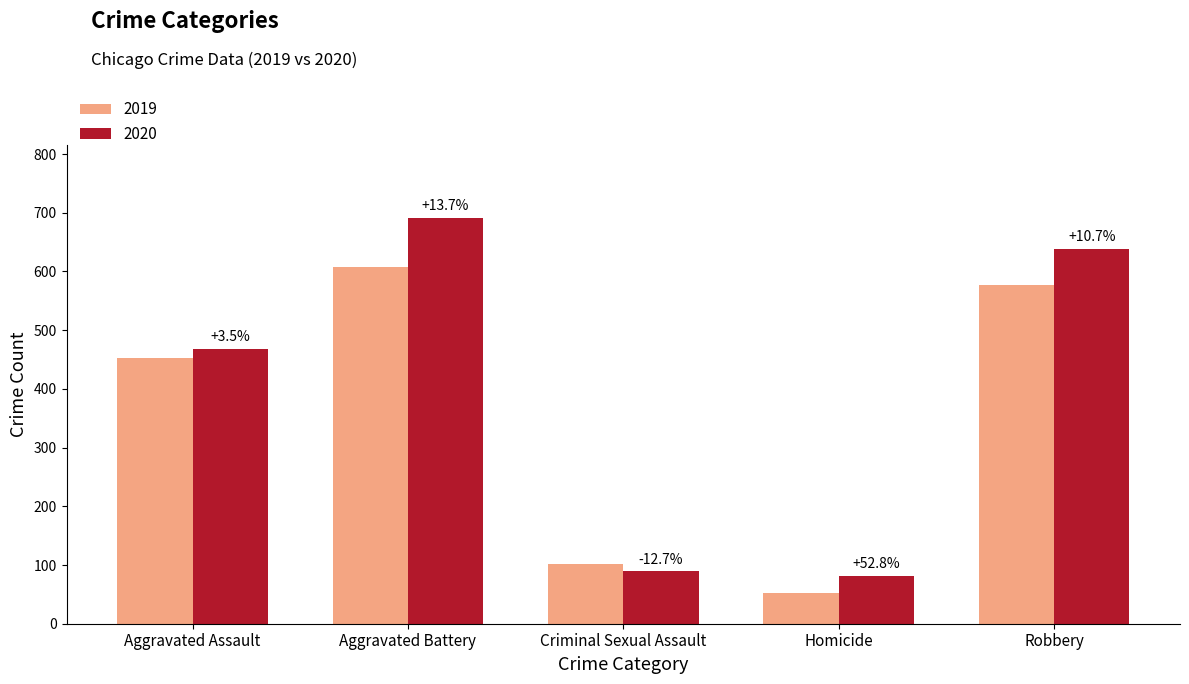

What are all the series names shown in the legend?

2019, 2020